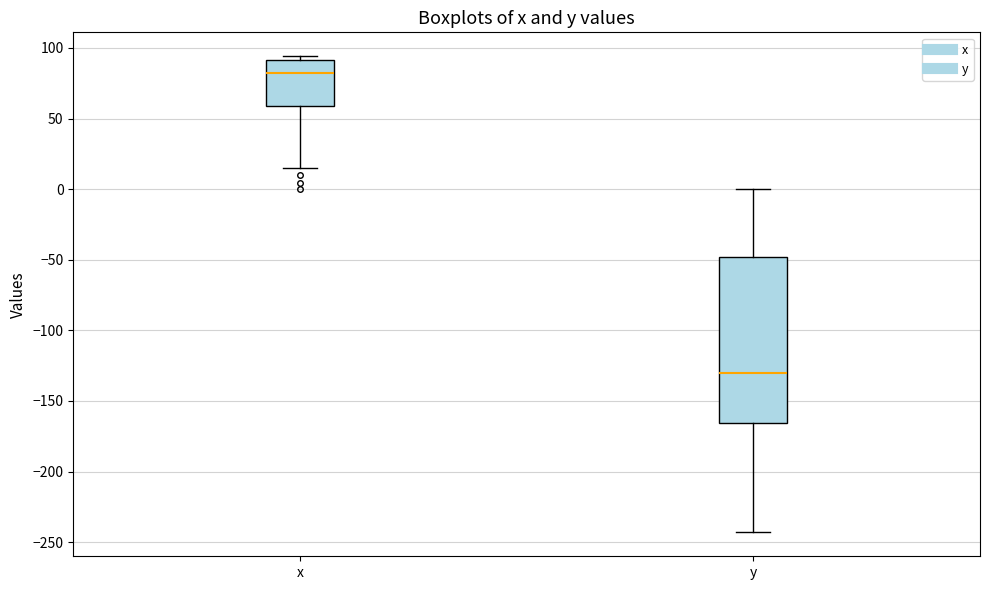

Which box has the lowest median line?

y